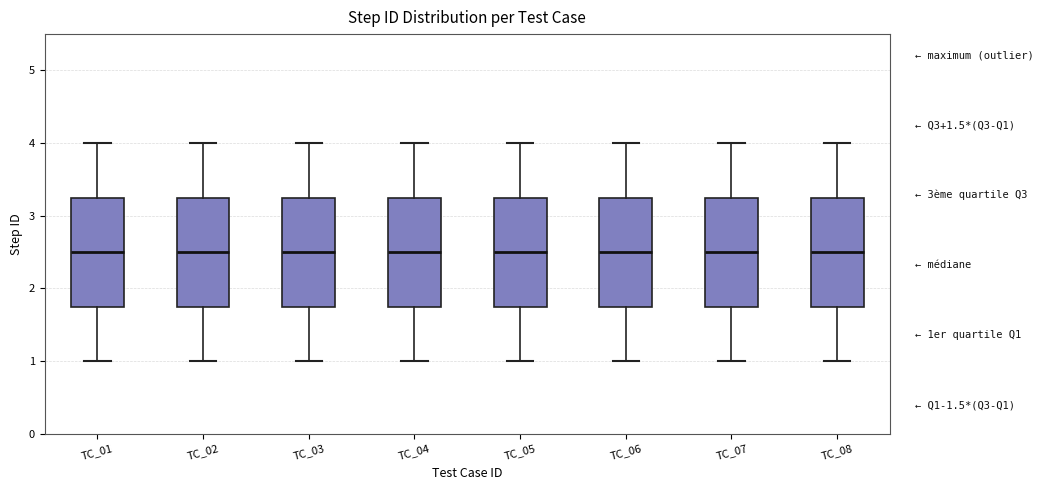

Reading left to right, transcribe this box plot: for each box, give where its median line is, the range the box spans, and where its two whiskers end, as read against the y-axis. The values are not printed on the chart, so give them approximately, as read against the axis.

TC_01: median 2.5, box 1.8 to 3.3, whiskers 1.0 to 4.0
TC_02: median 2.5, box 1.8 to 3.3, whiskers 1.0 to 4.0
TC_03: median 2.5, box 1.8 to 3.3, whiskers 1.0 to 4.0
TC_04: median 2.5, box 1.8 to 3.3, whiskers 1.0 to 4.0
TC_05: median 2.5, box 1.8 to 3.3, whiskers 1.0 to 4.0
TC_06: median 2.5, box 1.8 to 3.3, whiskers 1.0 to 4.0
TC_07: median 2.5, box 1.8 to 3.3, whiskers 1.0 to 4.0
TC_08: median 2.5, box 1.8 to 3.3, whiskers 1.0 to 4.0